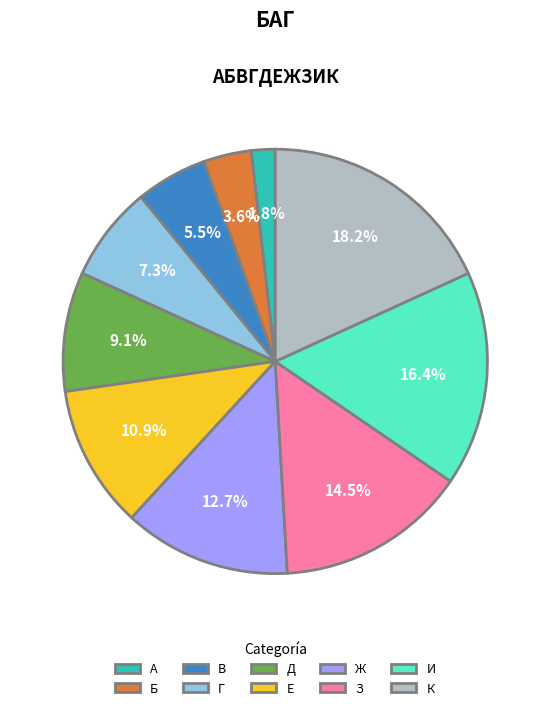

Is it true that Б is 4% of the pie?

True